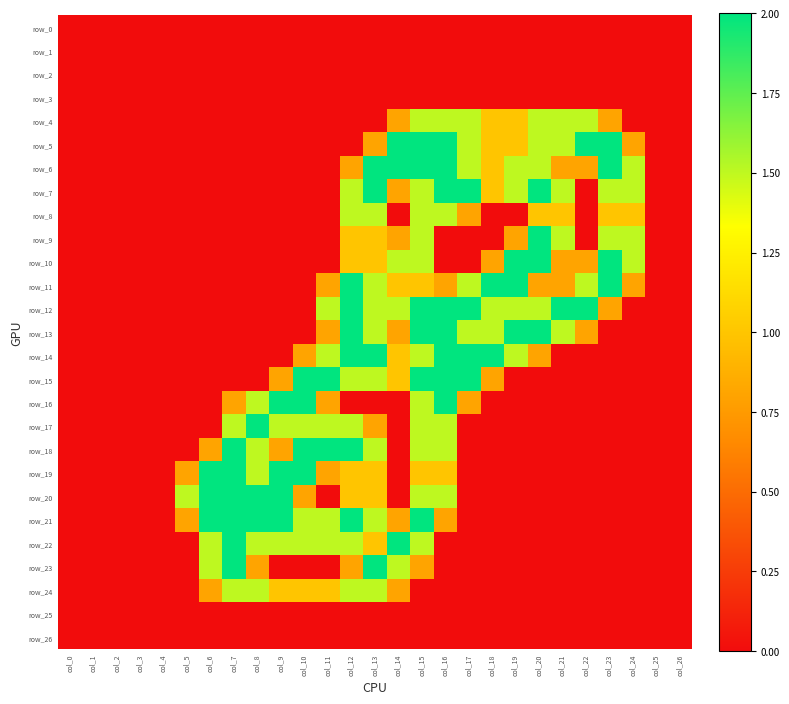

Reading left to right, extract all data points from this chart.

row_0: col_0=0.0	col_1=0.0	col_2=0.0	col_3=0.0	col_4=0.0	col_5=0.0	col_6=0.0	col_7=0.0	col_8=0.0	col_9=0.0	col_10=0.0	col_11=0.0	col_12=0.0	col_13=0.0	col_14=0.0	col_15=0.0	col_16=0.0	col_17=0.0	col_18=0.0	col_19=0.0	col_20=0.0	col_21=0.0	col_22=0.0	col_23=0.0	col_24=0.0	col_25=0.0	col_26=0.0
row_1: col_0=0.0	col_1=0.0	col_2=0.0	col_3=0.0	col_4=0.0	col_5=0.0	col_6=0.0	col_7=0.0	col_8=0.0	col_9=0.0	col_10=0.0	col_11=0.0	col_12=0.0	col_13=0.0	col_14=0.0	col_15=0.0	col_16=0.0	col_17=0.0	col_18=0.0	col_19=0.0	col_20=0.0	col_21=0.0	col_22=0.0	col_23=0.0	col_24=0.0	col_25=0.0	col_26=0.0
row_2: col_0=0.0	col_1=0.0	col_2=0.0	col_3=0.0	col_4=0.0	col_5=0.0	col_6=0.0	col_7=0.0	col_8=0.0	col_9=0.0	col_10=0.0	col_11=0.0	col_12=0.0	col_13=0.0	col_14=0.0	col_15=0.0	col_16=0.0	col_17=0.0	col_18=0.0	col_19=0.0	col_20=0.0	col_21=0.0	col_22=0.0	col_23=0.0	col_24=0.0	col_25=0.0	col_26=0.0
row_3: col_0=0.0	col_1=0.0	col_2=0.0	col_3=0.0	col_4=0.0	col_5=0.0	col_6=0.0	col_7=0.0	col_8=0.0	col_9=0.0	col_10=0.0	col_11=0.0	col_12=0.0	col_13=0.0	col_14=0.0	col_15=0.0	col_16=0.0	col_17=0.0	col_18=0.0	col_19=0.0	col_20=0.0	col_21=0.0	col_22=0.0	col_23=0.0	col_24=0.0	col_25=0.0	col_26=0.0
row_4: col_0=0.0	col_1=0.0	col_2=0.0	col_3=0.0	col_4=0.0	col_5=0.0	col_6=0.0	col_7=0.0	col_8=0.0	col_9=0.0	col_10=0.0	col_11=0.0	col_12=0.0	col_13=0.0	col_14=0.8	col_15=1.5	col_16=1.5	col_17=1.5	col_18=1.0	col_19=1.0	col_20=1.5	col_21=1.5	col_22=1.5	col_23=0.8	col_24=0.0	col_25=0.0	col_26=0.0
row_5: col_0=0.0	col_1=0.0	col_2=0.0	col_3=0.0	col_4=0.0	col_5=0.0	col_6=0.0	col_7=0.0	col_8=0.0	col_9=0.0	col_10=0.0	col_11=0.0	col_12=0.0	col_13=0.8	col_14=2.0	col_15=2.0	col_16=2.0	col_17=1.5	col_18=1.0	col_19=1.0	col_20=1.5	col_21=1.5	col_22=2.0	col_23=2.0	col_24=0.8	col_25=0.0	col_26=0.0
row_6: col_0=0.0	col_1=0.0	col_2=0.0	col_3=0.0	col_4=0.0	col_5=0.0	col_6=0.0	col_7=0.0	col_8=0.0	col_9=0.0	col_10=0.0	col_11=0.0	col_12=0.8	col_13=2.0	col_14=2.0	col_15=2.0	col_16=2.0	col_17=1.5	col_18=1.0	col_19=1.5	col_20=1.5	col_21=0.8	col_22=0.8	col_23=2.0	col_24=1.5	col_25=0.0	col_26=0.0
row_7: col_0=0.0	col_1=0.0	col_2=0.0	col_3=0.0	col_4=0.0	col_5=0.0	col_6=0.0	col_7=0.0	col_8=0.0	col_9=0.0	col_10=0.0	col_11=0.0	col_12=1.5	col_13=2.0	col_14=0.8	col_15=1.5	col_16=2.0	col_17=2.0	col_18=1.0	col_19=1.5	col_20=2.0	col_21=1.5	col_22=0.0	col_23=1.5	col_24=1.5	col_25=0.0	col_26=0.0
row_8: col_0=0.0	col_1=0.0	col_2=0.0	col_3=0.0	col_4=0.0	col_5=0.0	col_6=0.0	col_7=0.0	col_8=0.0	col_9=0.0	col_10=0.0	col_11=0.0	col_12=1.5	col_13=1.5	col_14=0.0	col_15=1.5	col_16=1.5	col_17=0.8	col_18=0.0	col_19=0.0	col_20=1.0	col_21=1.0	col_22=0.0	col_23=1.0	col_24=1.0	col_25=0.0	col_26=0.0
row_9: col_0=0.0	col_1=0.0	col_2=0.0	col_3=0.0	col_4=0.0	col_5=0.0	col_6=0.0	col_7=0.0	col_8=0.0	col_9=0.0	col_10=0.0	col_11=0.0	col_12=1.0	col_13=1.0	col_14=0.8	col_15=1.5	col_16=0.0	col_17=0.0	col_18=0.0	col_19=0.8	col_20=2.0	col_21=1.5	col_22=0.0	col_23=1.5	col_24=1.5	col_25=0.0	col_26=0.0
row_10: col_0=0.0	col_1=0.0	col_2=0.0	col_3=0.0	col_4=0.0	col_5=0.0	col_6=0.0	col_7=0.0	col_8=0.0	col_9=0.0	col_10=0.0	col_11=0.0	col_12=1.0	col_13=1.0	col_14=1.5	col_15=1.5	col_16=0.0	col_17=0.0	col_18=0.8	col_19=2.0	col_20=2.0	col_21=0.8	col_22=0.8	col_23=2.0	col_24=1.5	col_25=0.0	col_26=0.0
row_11: col_0=0.0	col_1=0.0	col_2=0.0	col_3=0.0	col_4=0.0	col_5=0.0	col_6=0.0	col_7=0.0	col_8=0.0	col_9=0.0	col_10=0.0	col_11=0.8	col_12=2.0	col_13=1.5	col_14=1.0	col_15=1.0	col_16=0.8	col_17=1.5	col_18=2.0	col_19=2.0	col_20=0.8	col_21=0.8	col_22=1.5	col_23=2.0	col_24=0.8	col_25=0.0	col_26=0.0
row_12: col_0=0.0	col_1=0.0	col_2=0.0	col_3=0.0	col_4=0.0	col_5=0.0	col_6=0.0	col_7=0.0	col_8=0.0	col_9=0.0	col_10=0.0	col_11=1.5	col_12=2.0	col_13=1.5	col_14=1.5	col_15=2.0	col_16=2.0	col_17=2.0	col_18=1.5	col_19=1.5	col_20=1.5	col_21=2.0	col_22=2.0	col_23=0.8	col_24=0.0	col_25=0.0	col_26=0.0
row_13: col_0=0.0	col_1=0.0	col_2=0.0	col_3=0.0	col_4=0.0	col_5=0.0	col_6=0.0	col_7=0.0	col_8=0.0	col_9=0.0	col_10=0.0	col_11=0.8	col_12=2.0	col_13=1.5	col_14=0.8	col_15=2.0	col_16=2.0	col_17=1.5	col_18=1.5	col_19=2.0	col_20=2.0	col_21=1.5	col_22=0.8	col_23=0.0	col_24=0.0	col_25=0.0	col_26=0.0
row_14: col_0=0.0	col_1=0.0	col_2=0.0	col_3=0.0	col_4=0.0	col_5=0.0	col_6=0.0	col_7=0.0	col_8=0.0	col_9=0.0	col_10=0.8	col_11=1.5	col_12=2.0	col_13=2.0	col_14=1.0	col_15=1.5	col_16=2.0	col_17=2.0	col_18=2.0	col_19=1.5	col_20=0.8	col_21=0.0	col_22=0.0	col_23=0.0	col_24=0.0	col_25=0.0	col_26=0.0
row_15: col_0=0.0	col_1=0.0	col_2=0.0	col_3=0.0	col_4=0.0	col_5=0.0	col_6=0.0	col_7=0.0	col_8=0.0	col_9=0.8	col_10=2.0	col_11=2.0	col_12=1.5	col_13=1.5	col_14=1.0	col_15=2.0	col_16=2.0	col_17=2.0	col_18=0.8	col_19=0.0	col_20=0.0	col_21=0.0	col_22=0.0	col_23=0.0	col_24=0.0	col_25=0.0	col_26=0.0
row_16: col_0=0.0	col_1=0.0	col_2=0.0	col_3=0.0	col_4=0.0	col_5=0.0	col_6=0.0	col_7=0.8	col_8=1.5	col_9=2.0	col_10=2.0	col_11=0.8	col_12=0.0	col_13=0.0	col_14=0.0	col_15=1.5	col_16=2.0	col_17=0.8	col_18=0.0	col_19=0.0	col_20=0.0	col_21=0.0	col_22=0.0	col_23=0.0	col_24=0.0	col_25=0.0	col_26=0.0
row_17: col_0=0.0	col_1=0.0	col_2=0.0	col_3=0.0	col_4=0.0	col_5=0.0	col_6=0.0	col_7=1.5	col_8=2.0	col_9=1.5	col_10=1.5	col_11=1.5	col_12=1.5	col_13=0.8	col_14=0.0	col_15=1.5	col_16=1.5	col_17=0.0	col_18=0.0	col_19=0.0	col_20=0.0	col_21=0.0	col_22=0.0	col_23=0.0	col_24=0.0	col_25=0.0	col_26=0.0
row_18: col_0=0.0	col_1=0.0	col_2=0.0	col_3=0.0	col_4=0.0	col_5=0.0	col_6=0.8	col_7=2.0	col_8=1.5	col_9=0.8	col_10=2.0	col_11=2.0	col_12=2.0	col_13=1.5	col_14=0.0	col_15=1.5	col_16=1.5	col_17=0.0	col_18=0.0	col_19=0.0	col_20=0.0	col_21=0.0	col_22=0.0	col_23=0.0	col_24=0.0	col_25=0.0	col_26=0.0
row_19: col_0=0.0	col_1=0.0	col_2=0.0	col_3=0.0	col_4=0.0	col_5=0.8	col_6=2.0	col_7=2.0	col_8=1.5	col_9=2.0	col_10=2.0	col_11=0.8	col_12=1.0	col_13=1.0	col_14=0.0	col_15=1.0	col_16=1.0	col_17=0.0	col_18=0.0	col_19=0.0	col_20=0.0	col_21=0.0	col_22=0.0	col_23=0.0	col_24=0.0	col_25=0.0	col_26=0.0
row_20: col_0=0.0	col_1=0.0	col_2=0.0	col_3=0.0	col_4=0.0	col_5=1.5	col_6=2.0	col_7=2.0	col_8=2.0	col_9=2.0	col_10=0.8	col_11=0.0	col_12=1.0	col_13=1.0	col_14=0.0	col_15=1.5	col_16=1.5	col_17=0.0	col_18=0.0	col_19=0.0	col_20=0.0	col_21=0.0	col_22=0.0	col_23=0.0	col_24=0.0	col_25=0.0	col_26=0.0
row_21: col_0=0.0	col_1=0.0	col_2=0.0	col_3=0.0	col_4=0.0	col_5=0.8	col_6=2.0	col_7=2.0	col_8=2.0	col_9=2.0	col_10=1.5	col_11=1.5	col_12=2.0	col_13=1.5	col_14=0.8	col_15=2.0	col_16=0.8	col_17=0.0	col_18=0.0	col_19=0.0	col_20=0.0	col_21=0.0	col_22=0.0	col_23=0.0	col_24=0.0	col_25=0.0	col_26=0.0
row_22: col_0=0.0	col_1=0.0	col_2=0.0	col_3=0.0	col_4=0.0	col_5=0.0	col_6=1.5	col_7=2.0	col_8=1.5	col_9=1.5	col_10=1.5	col_11=1.5	col_12=1.5	col_13=1.0	col_14=2.0	col_15=1.5	col_16=0.0	col_17=0.0	col_18=0.0	col_19=0.0	col_20=0.0	col_21=0.0	col_22=0.0	col_23=0.0	col_24=0.0	col_25=0.0	col_26=0.0
row_23: col_0=0.0	col_1=0.0	col_2=0.0	col_3=0.0	col_4=0.0	col_5=0.0	col_6=1.5	col_7=2.0	col_8=0.8	col_9=0.0	col_10=0.0	col_11=0.0	col_12=0.8	col_13=2.0	col_14=1.5	col_15=0.8	col_16=0.0	col_17=0.0	col_18=0.0	col_19=0.0	col_20=0.0	col_21=0.0	col_22=0.0	col_23=0.0	col_24=0.0	col_25=0.0	col_26=0.0
row_24: col_0=0.0	col_1=0.0	col_2=0.0	col_3=0.0	col_4=0.0	col_5=0.0	col_6=0.8	col_7=1.5	col_8=1.5	col_9=1.0	col_10=1.0	col_11=1.0	col_12=1.5	col_13=1.5	col_14=0.8	col_15=0.0	col_16=0.0	col_17=0.0	col_18=0.0	col_19=0.0	col_20=0.0	col_21=0.0	col_22=0.0	col_23=0.0	col_24=0.0	col_25=0.0	col_26=0.0
row_25: col_0=0.0	col_1=0.0	col_2=0.0	col_3=0.0	col_4=0.0	col_5=0.0	col_6=0.0	col_7=0.0	col_8=0.0	col_9=0.0	col_10=0.0	col_11=0.0	col_12=0.0	col_13=0.0	col_14=0.0	col_15=0.0	col_16=0.0	col_17=0.0	col_18=0.0	col_19=0.0	col_20=0.0	col_21=0.0	col_22=0.0	col_23=0.0	col_24=0.0	col_25=0.0	col_26=0.0
row_26: col_0=0.0	col_1=0.0	col_2=0.0	col_3=0.0	col_4=0.0	col_5=0.0	col_6=0.0	col_7=0.0	col_8=0.0	col_9=0.0	col_10=0.0	col_11=0.0	col_12=0.0	col_13=0.0	col_14=0.0	col_15=0.0	col_16=0.0	col_17=0.0	col_18=0.0	col_19=0.0	col_20=0.0	col_21=0.0	col_22=0.0	col_23=0.0	col_24=0.0	col_25=0.0	col_26=0.0